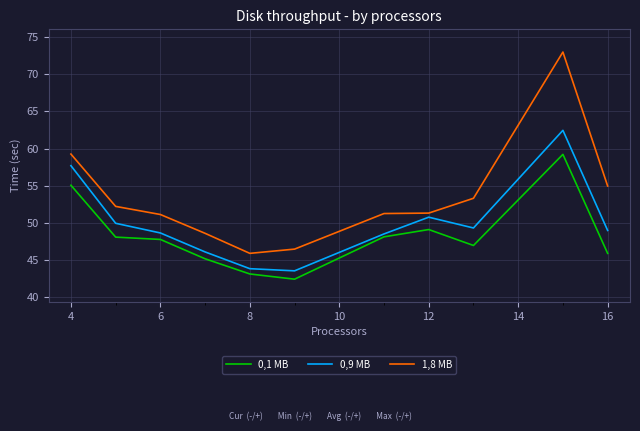

True or false: 1,8 MB and 0,1 MB cross at least once.

False